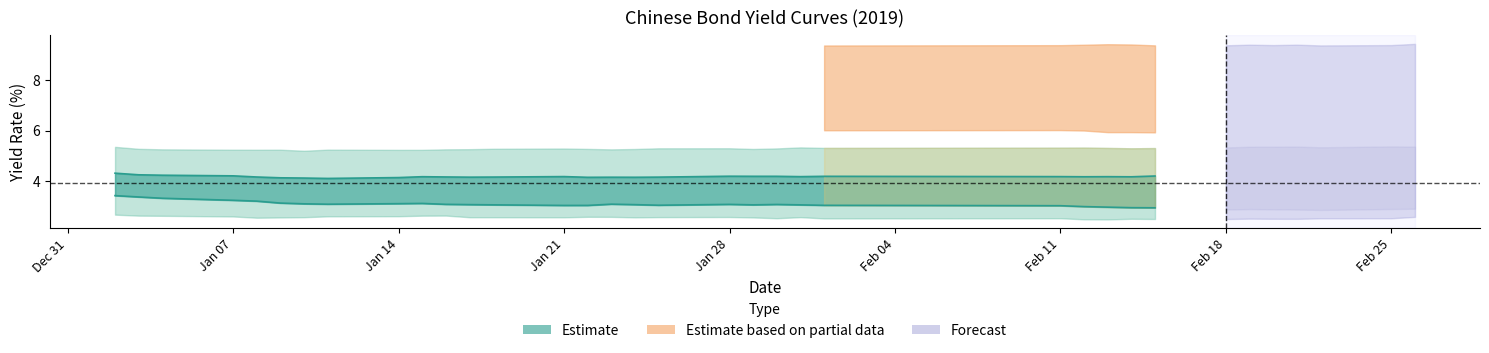

How many lines are shown in the chart?

6